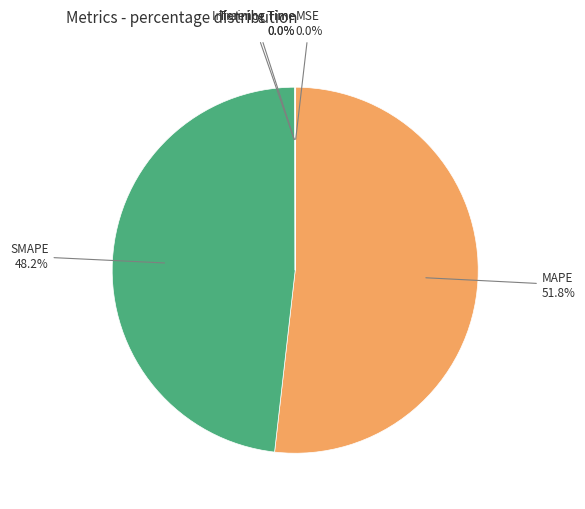

To the nearest percent, what is the average slice percentage?

20%